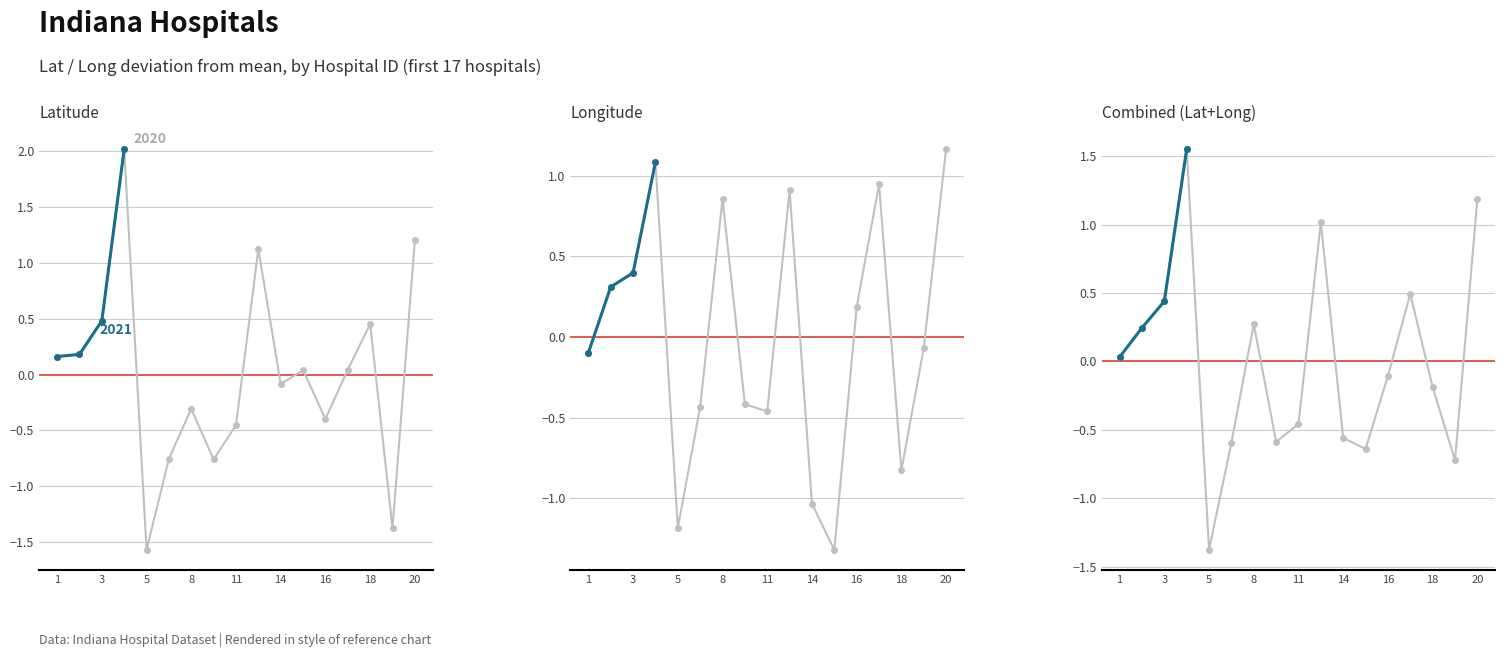

What is the difference between the second highest and second lowest values in the Lat series?

2.6